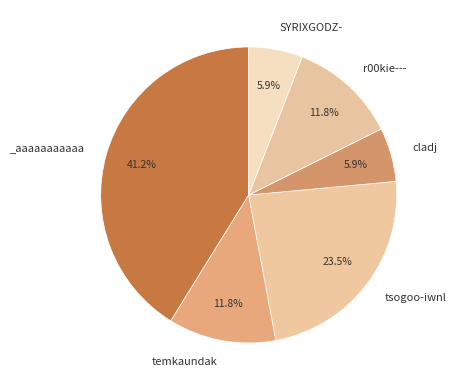

How many slices are in this pie chart?

6